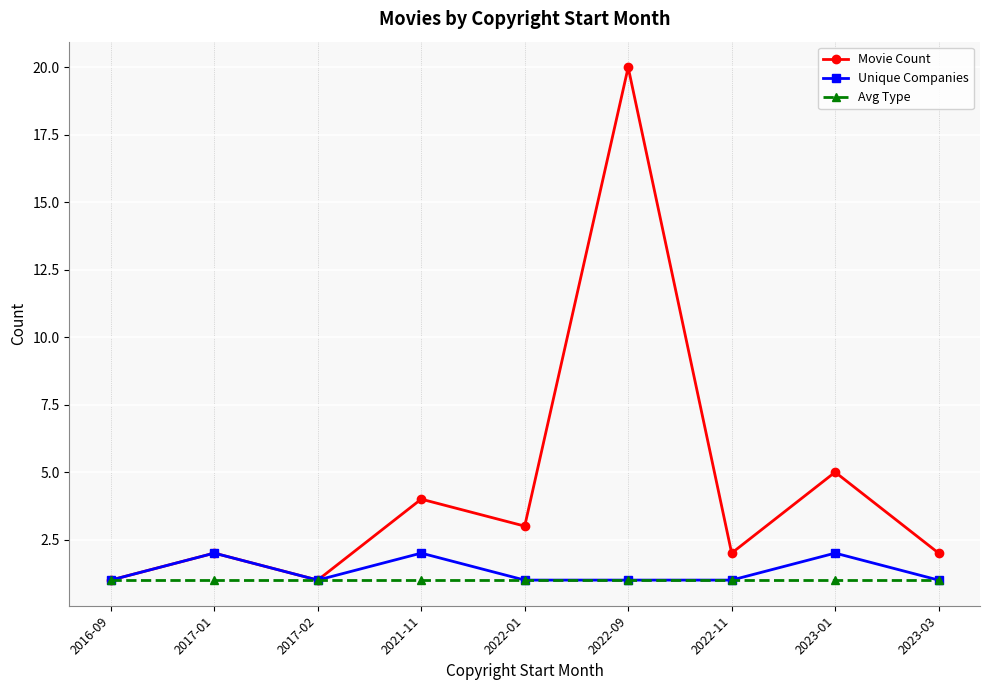

Reading left to right, list all the values displayed in this chart.

Movie Count: 2016-09=1	2017-01=2	2017-02=1	2021-11=4	2022-01=3	2022-09=20	2022-11=2	2023-01=5	2023-03=2
Unique Companies: 2016-09=1	2017-01=2	2017-02=1	2021-11=2	2022-01=1	2022-09=1	2022-11=1	2023-01=2	2023-03=1
Avg Type: 2016-09=1	2017-01=1	2017-02=1	2021-11=1	2022-01=1	2022-09=1	2022-11=1	2023-01=1	2023-03=1